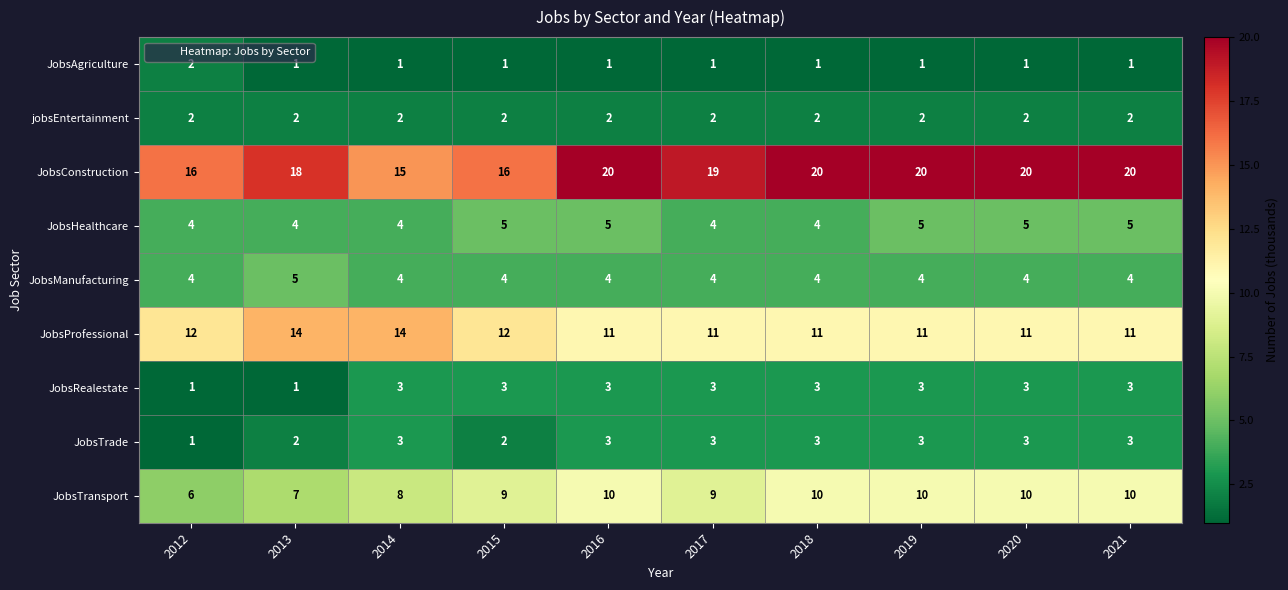

Is it true that JobsProfessional equals 6 at 2017?

False